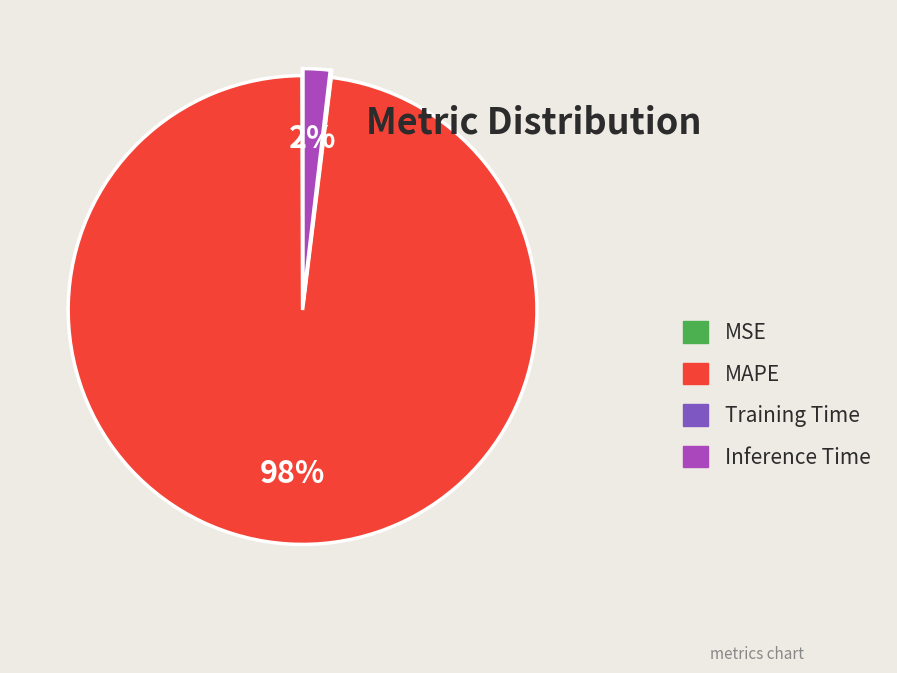

What is the largest slice in the pie chart?

MAPE